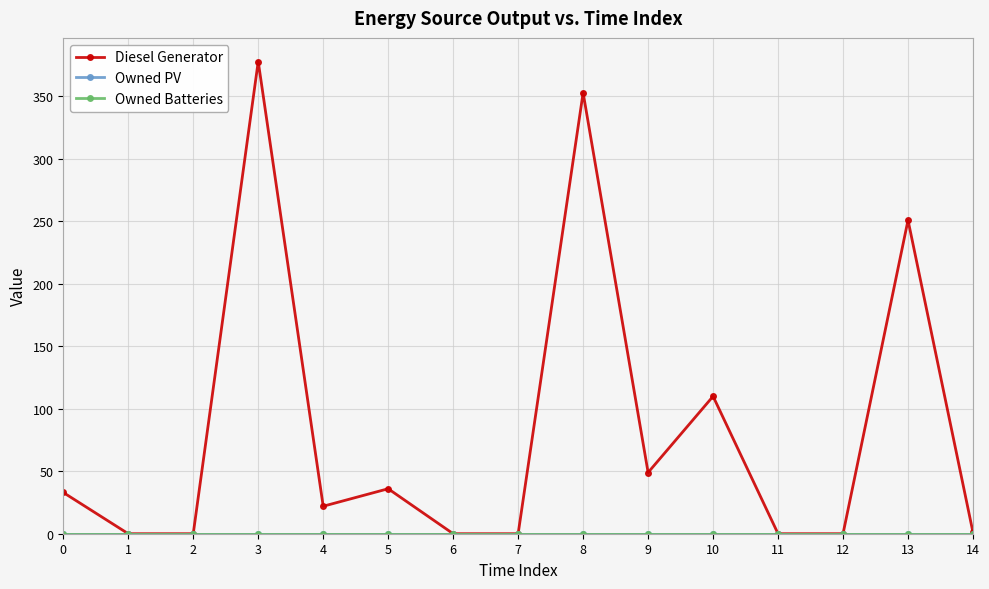

Between 14 and 7, which is larger?

14